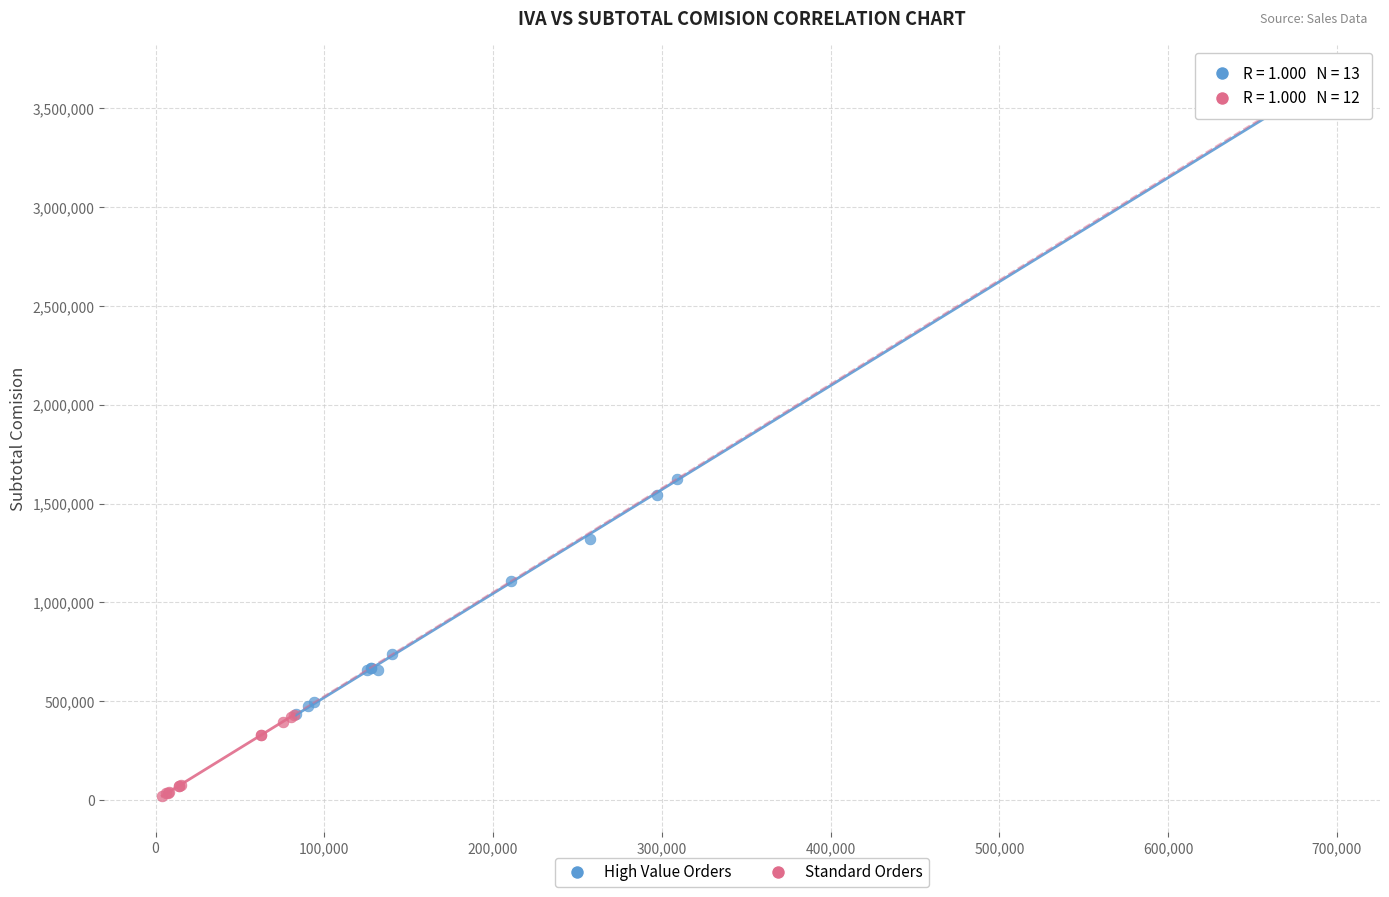

Which series has the widest spread of Y values?

High Value Orders